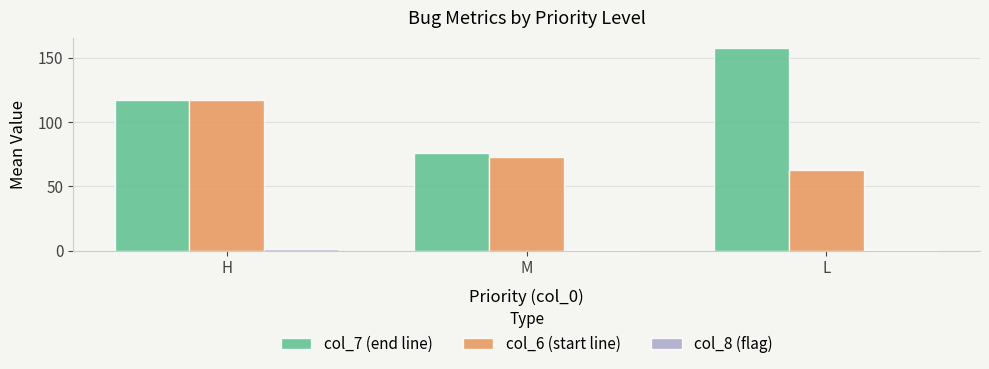

At which category is the sum across all series the highest?

H